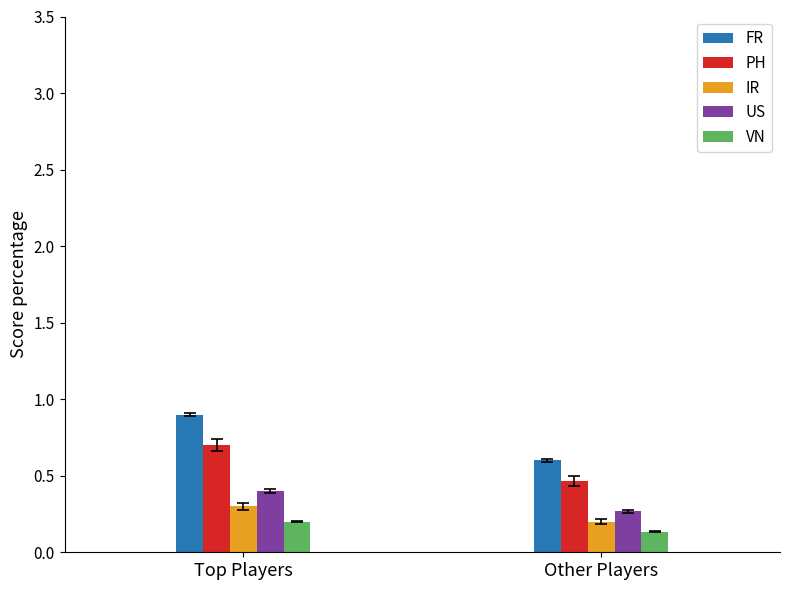

At Top Players, list the series in order from smallest to largest.

VN, IR, US, PH, FR